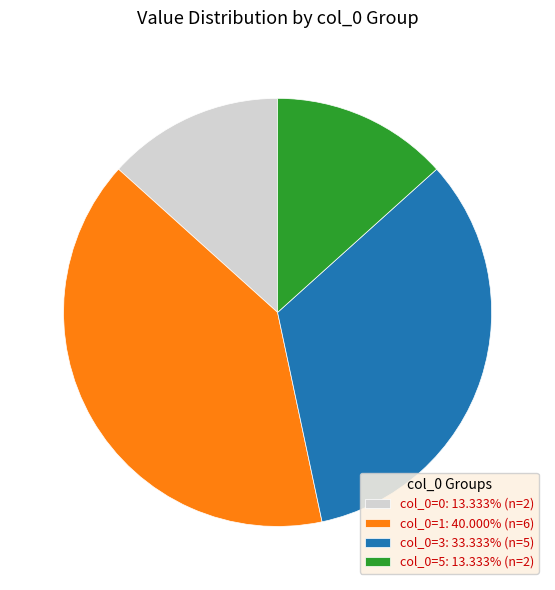

Combined, do col_0=5: 13.333% (n=2) and col_0=3: 33.333% (n=5) account for over 50%?

No